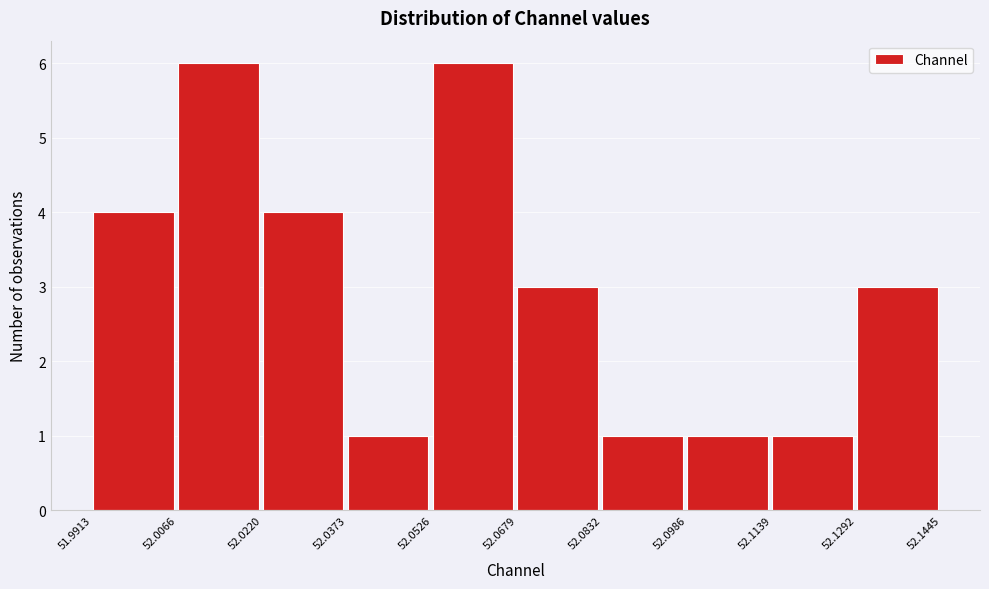

How tall is the bar that spans 52.1139 to 52.1292 on the x-axis? The values are not printed on the chart, so give them approximately, as read against the axis.

1